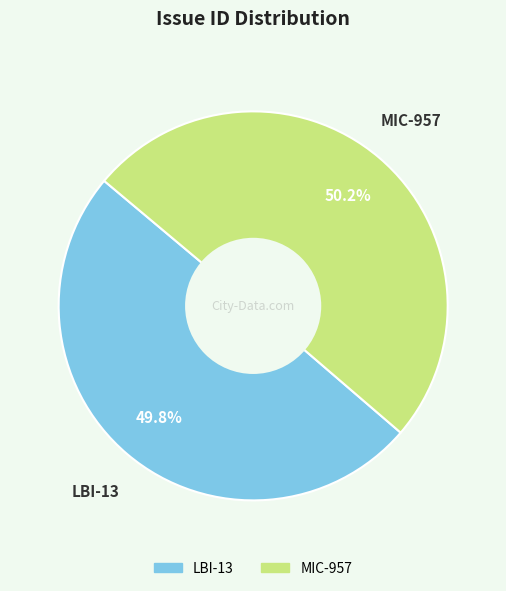

Combined, do LBI-13 and MIC-957 account for over 50%?

Yes